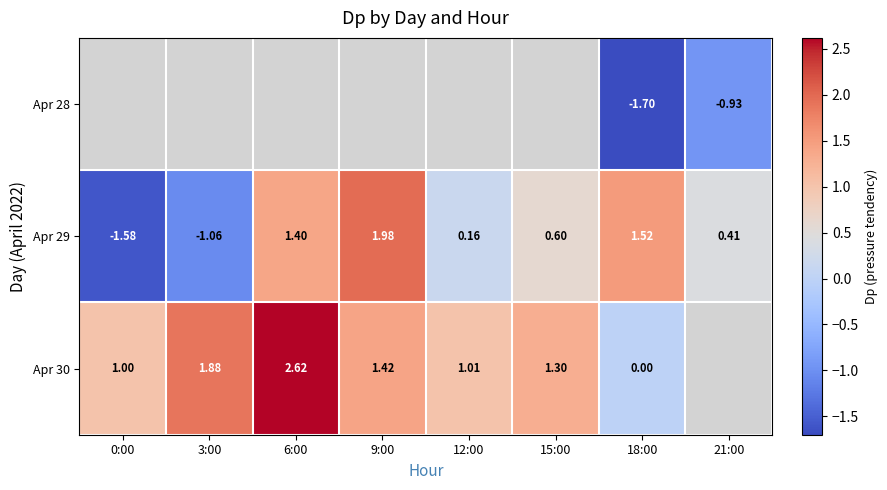

Is the value of Apr 30 at 3:00 greater than the value of Apr 29 at 9:00?

No